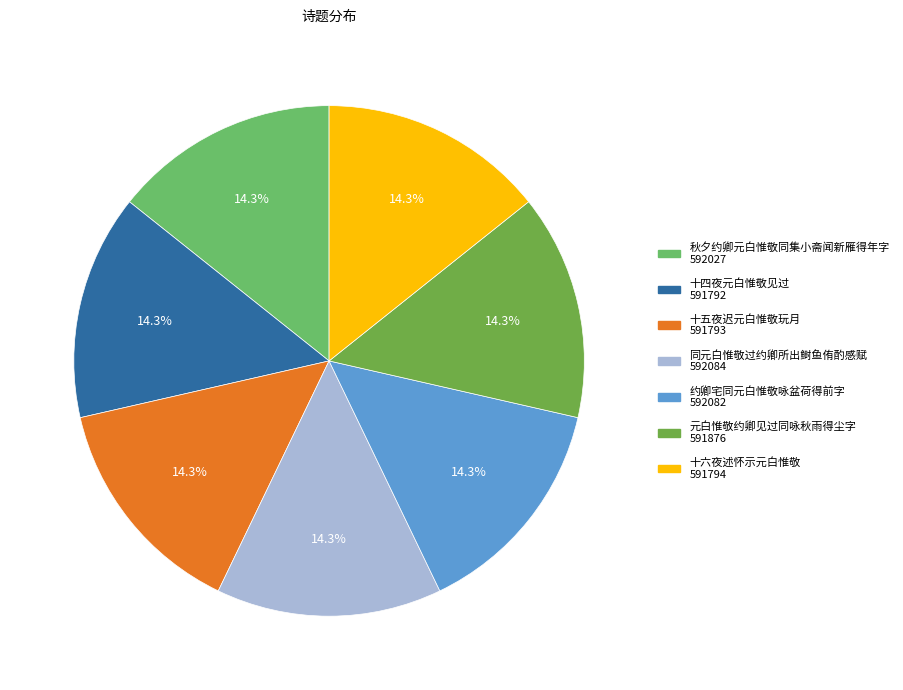

Approximately how many times larger is the value at 同元白惟敬过约卿所出鲥鱼侑酌感赋 compared to 约卿宅同元白惟敬咏盆荷得前字?

1.0